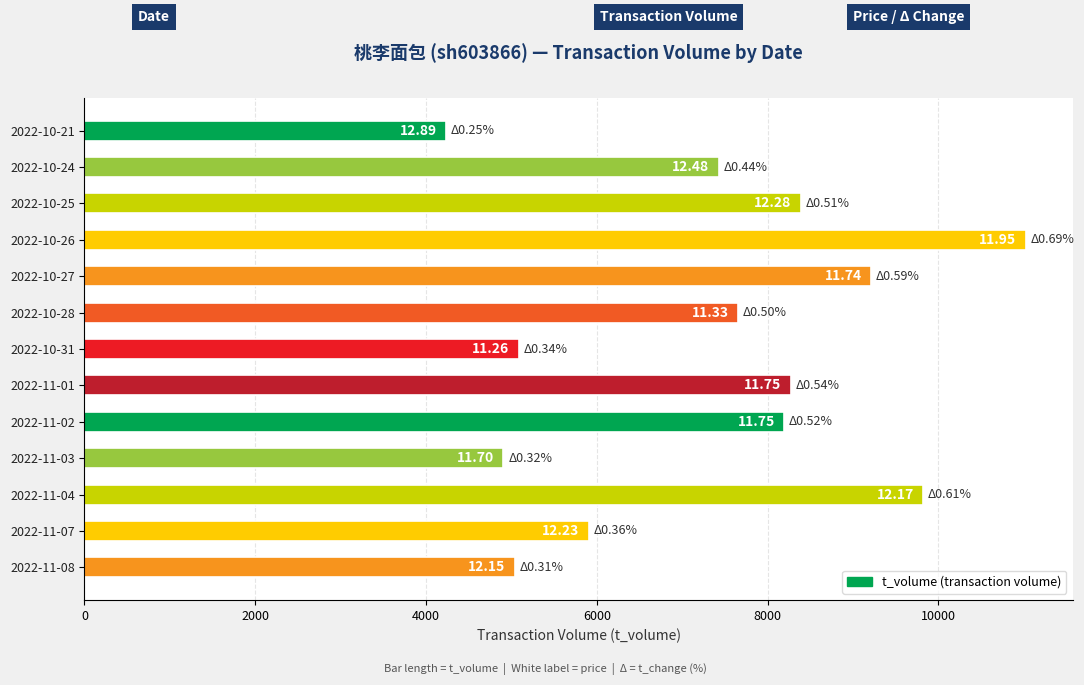

Are the bars horizontal?

Yes